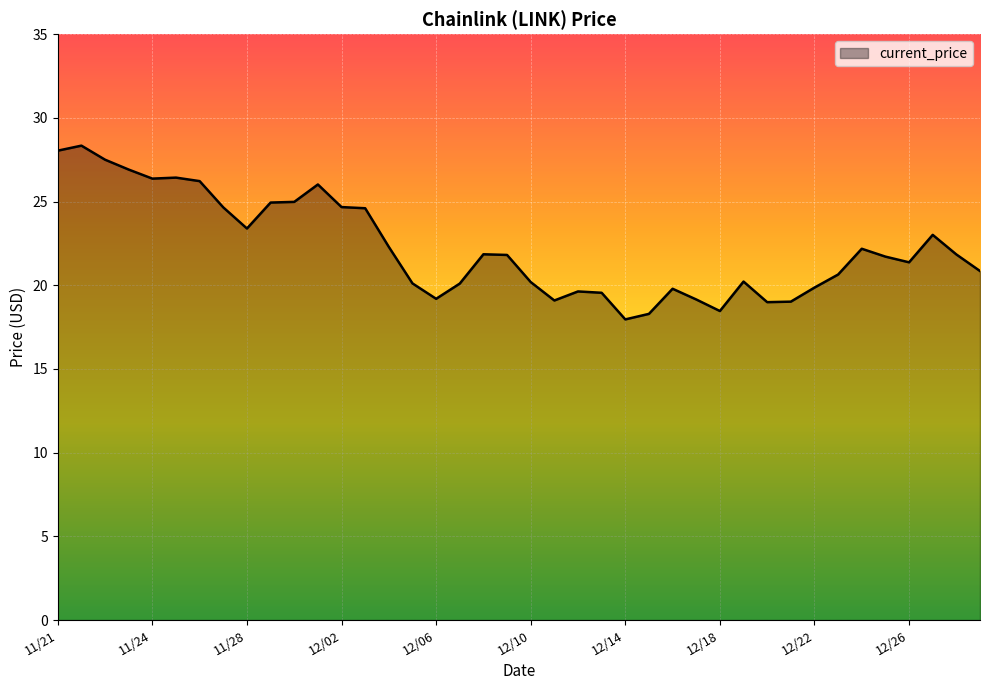

How many series are shown in this chart?

1